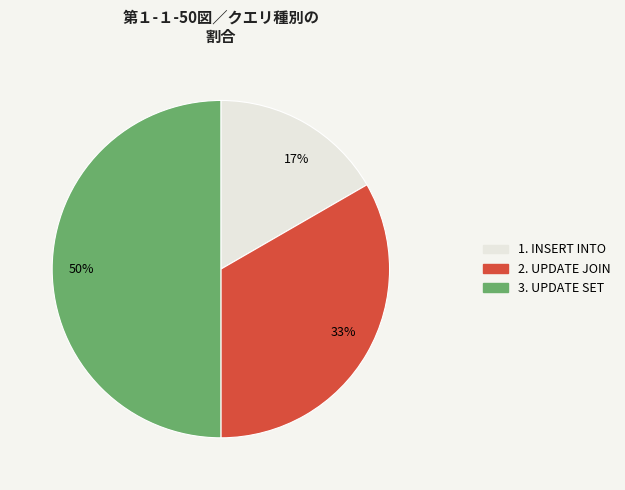

How many segments does this pie chart have?

3